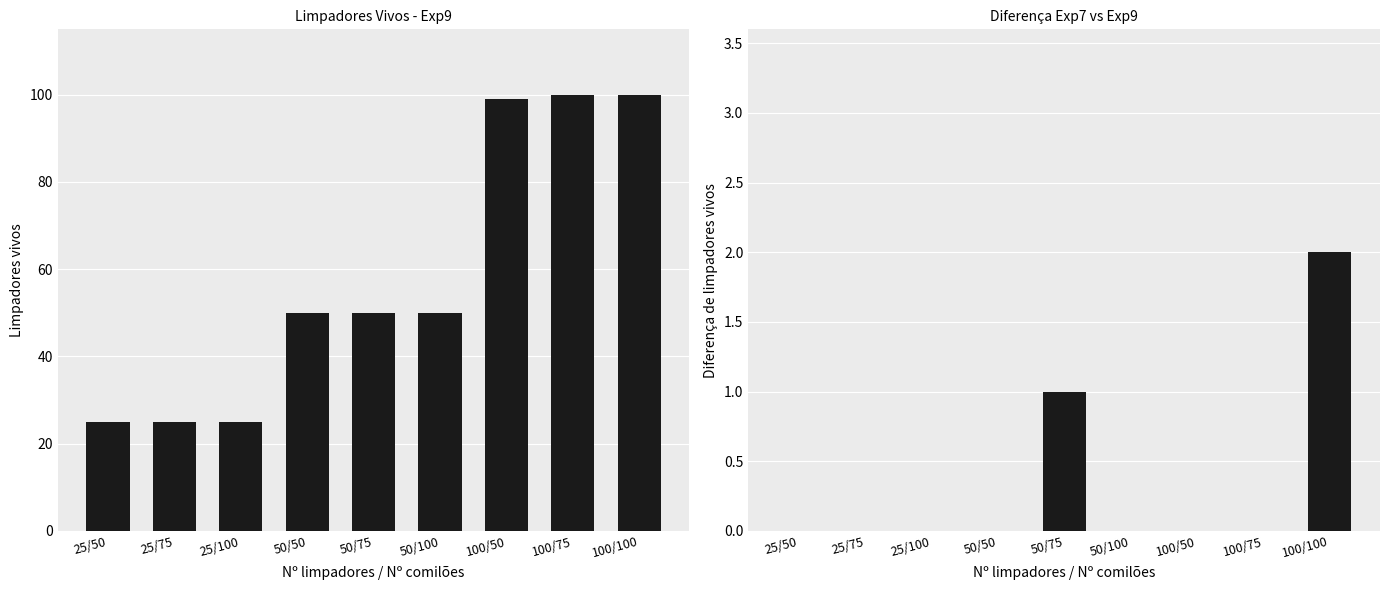

How many distinct data groups are displayed?

2